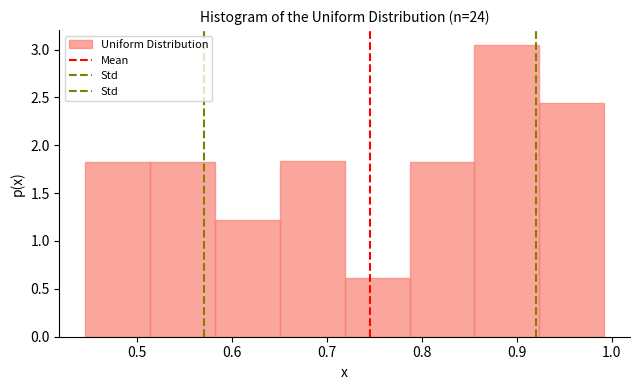

Over which range of the x-axis is the bar tallest?

0.86 to 0.92